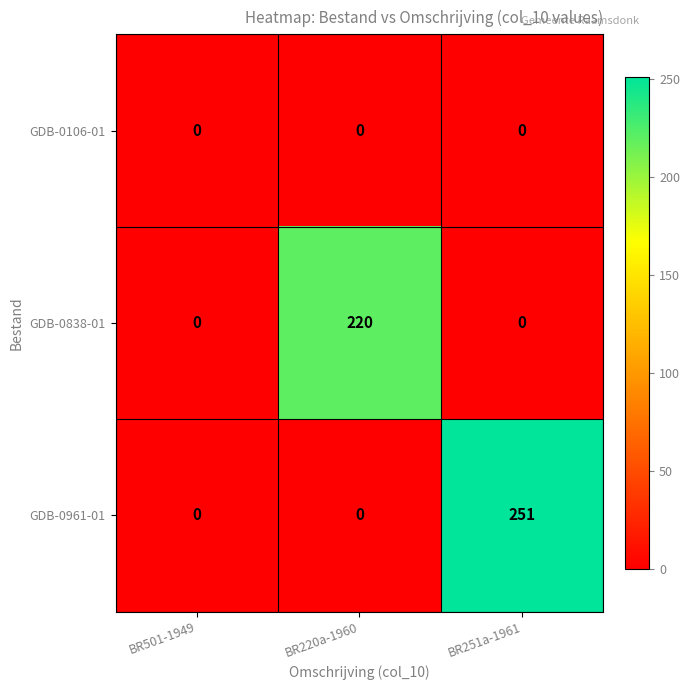

What is the total value across all series at BR220a-1960?

220